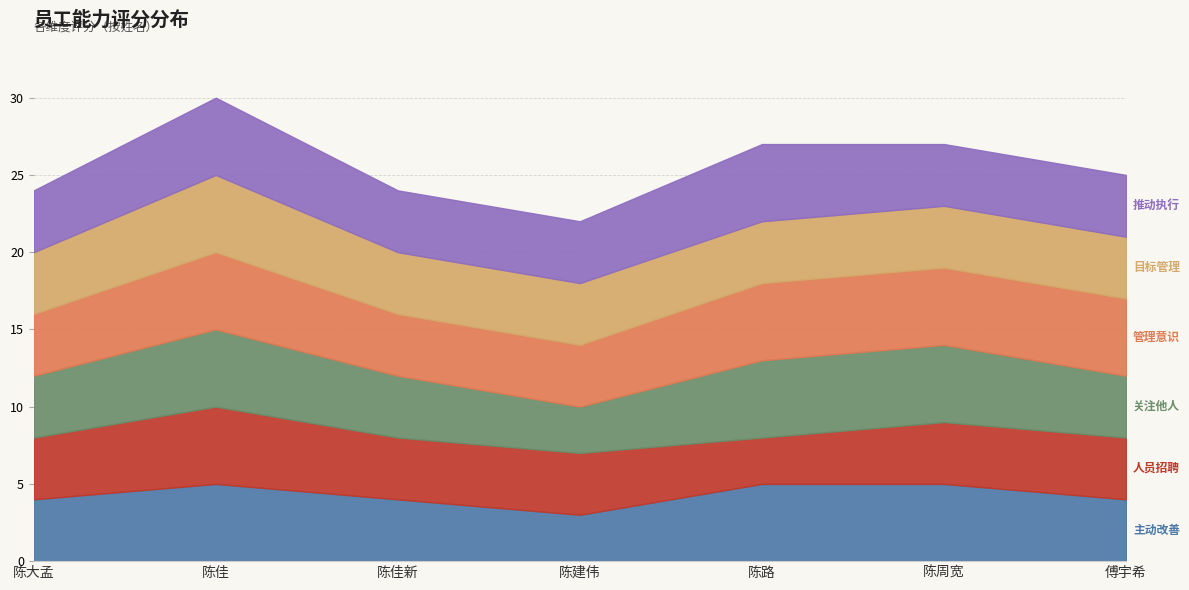

Where does the 关注他人 series first go above 4?

陈佳